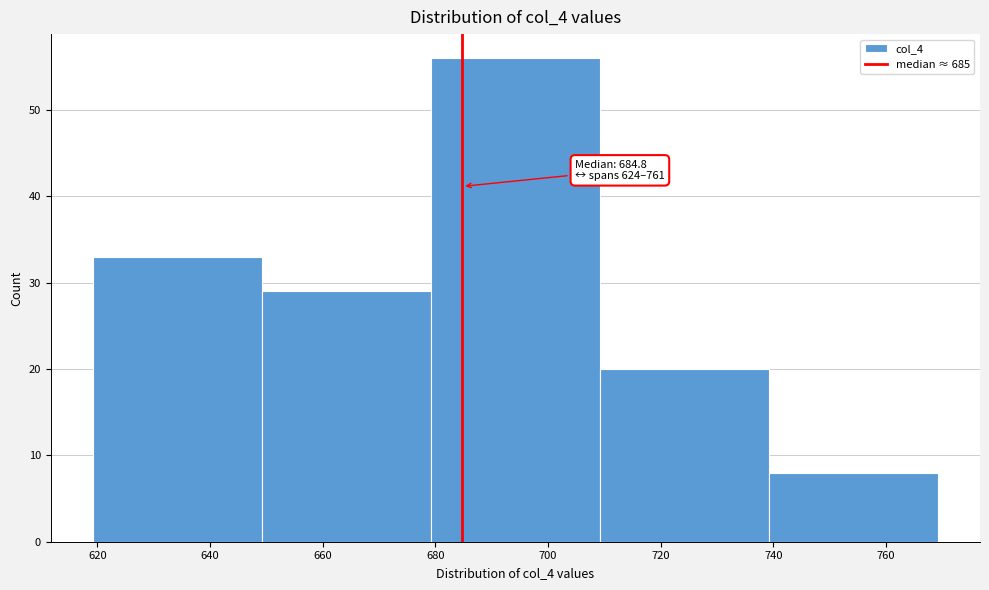

Over which range of the x-axis is the bar tallest?

679.2 to 709.2